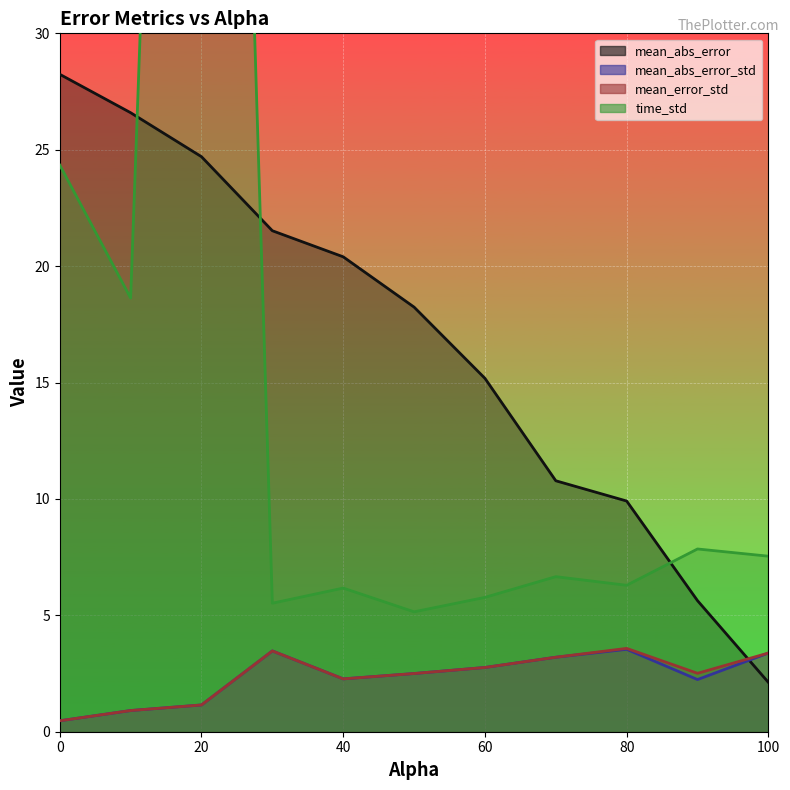

True or false: mean_abs_error_std and time_std cross at least once.

False